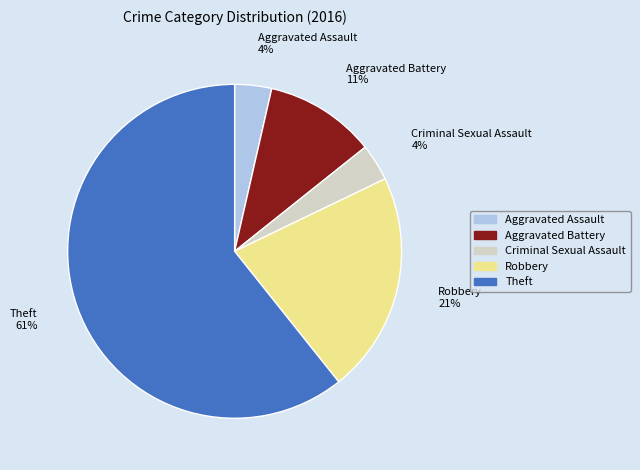

To the nearest percent, what percentage of the pie is Robbery?

21%